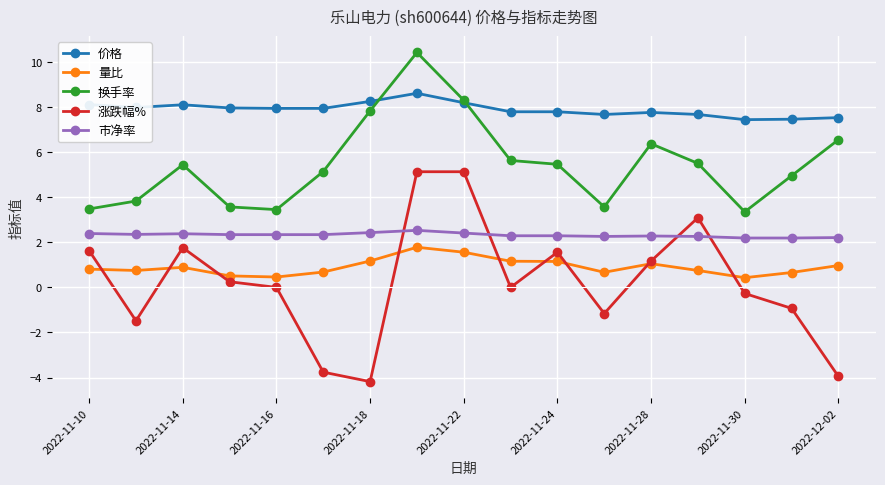

Rank the series by their maximum value, from highest to lowest.

换手率, 价格, 涨跌幅%, 市净率, 量比